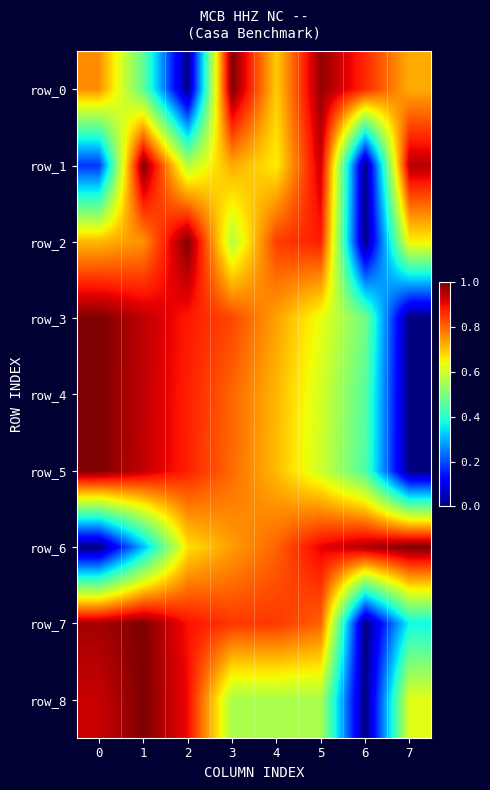

Which series changed the most between 6 and 7?

row_1